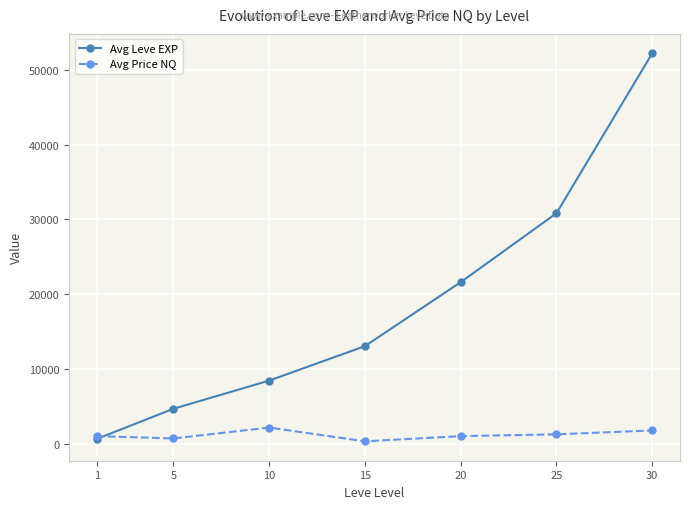

Is it true that Avg Price NQ equals 306 at 15?

True